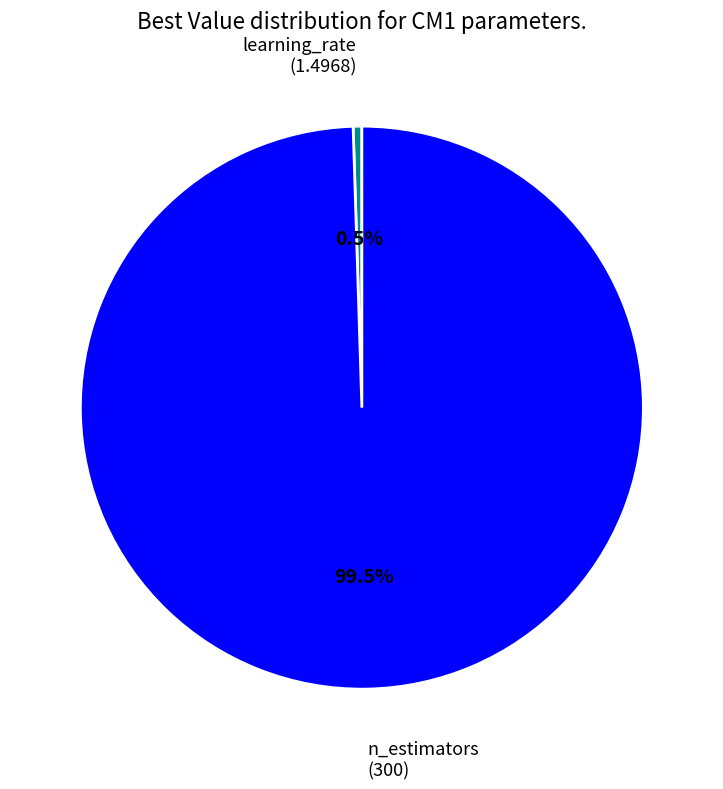

Which category accounts for the majority?

n_estimators